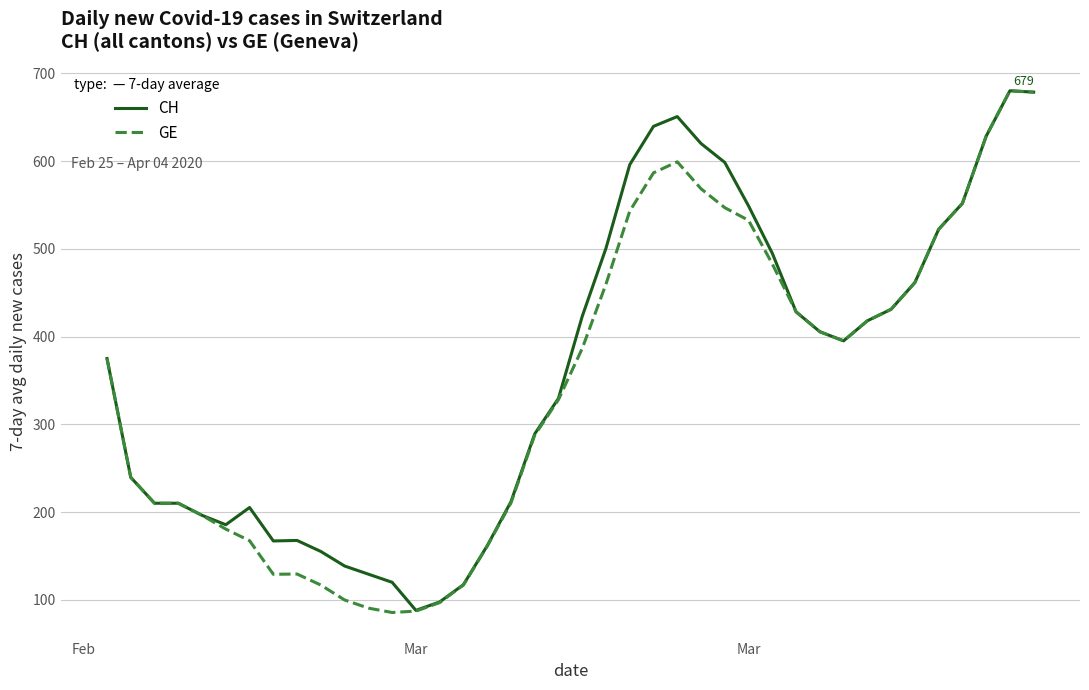

Which series has the widest spread of values?

GE